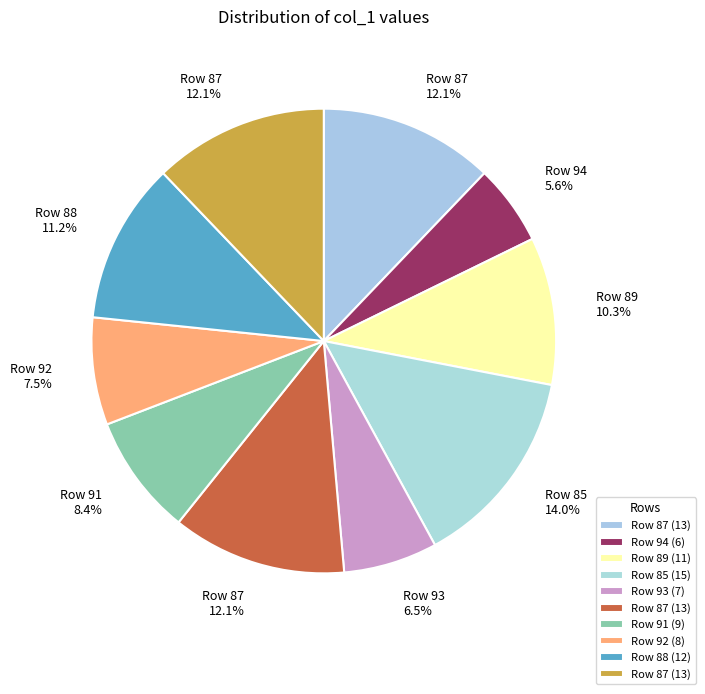

How many slices are in this pie chart?

10